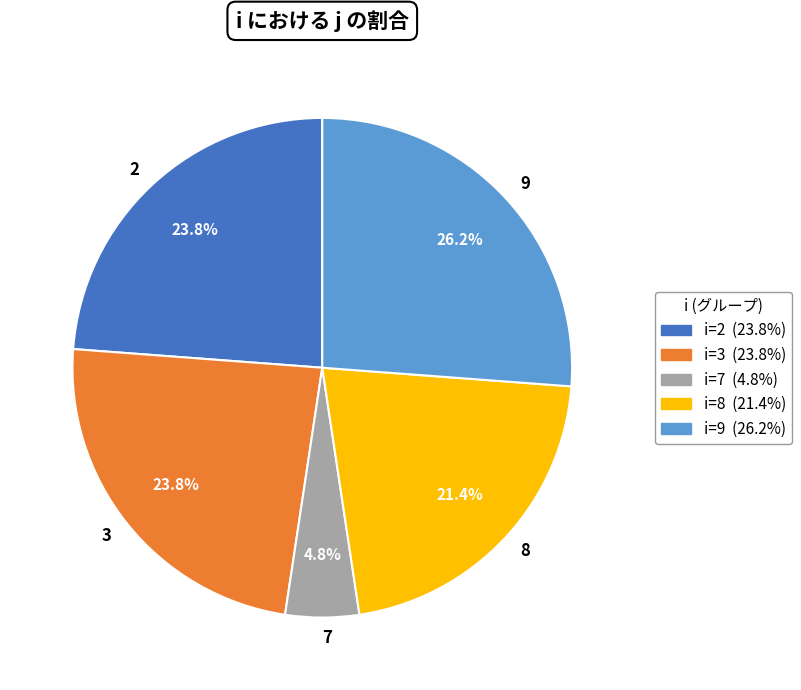

Count the number of slices in the pie.

5